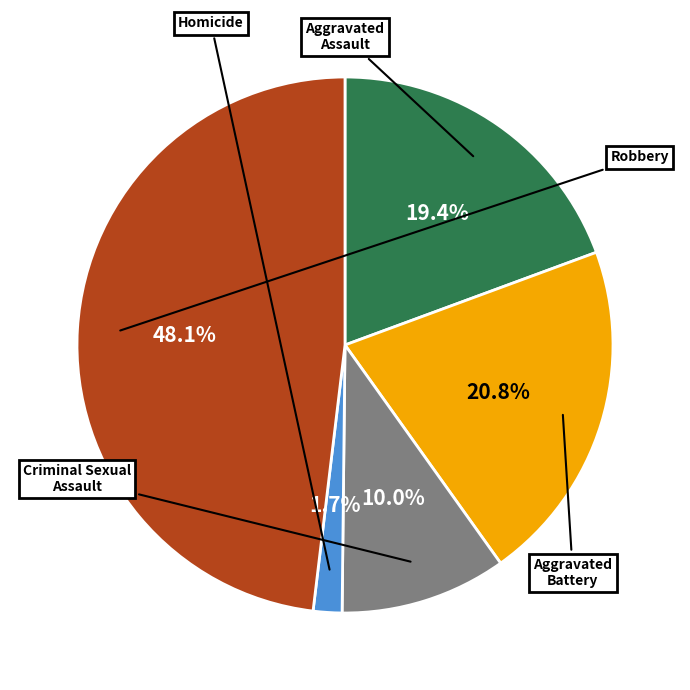

Is there a majority slice in this chart?

No